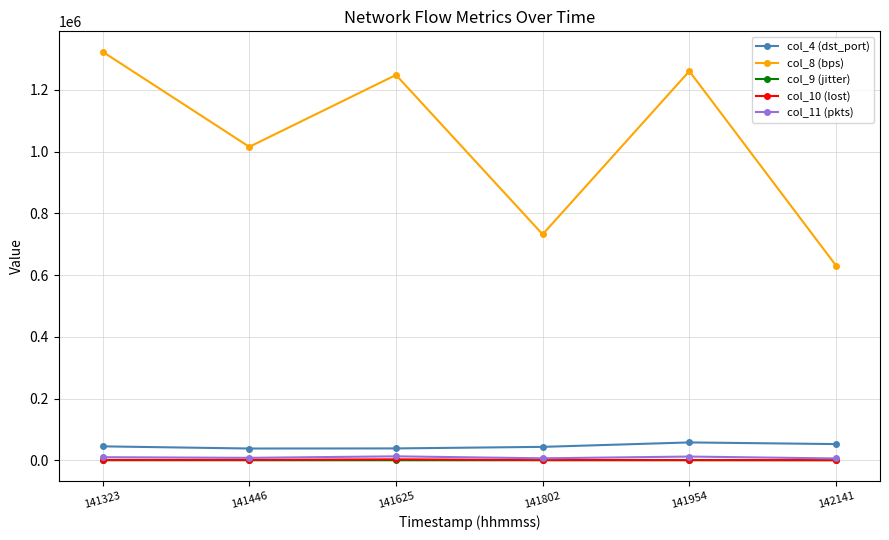

Which series has the largest total across all categories?

col_8 (bps)